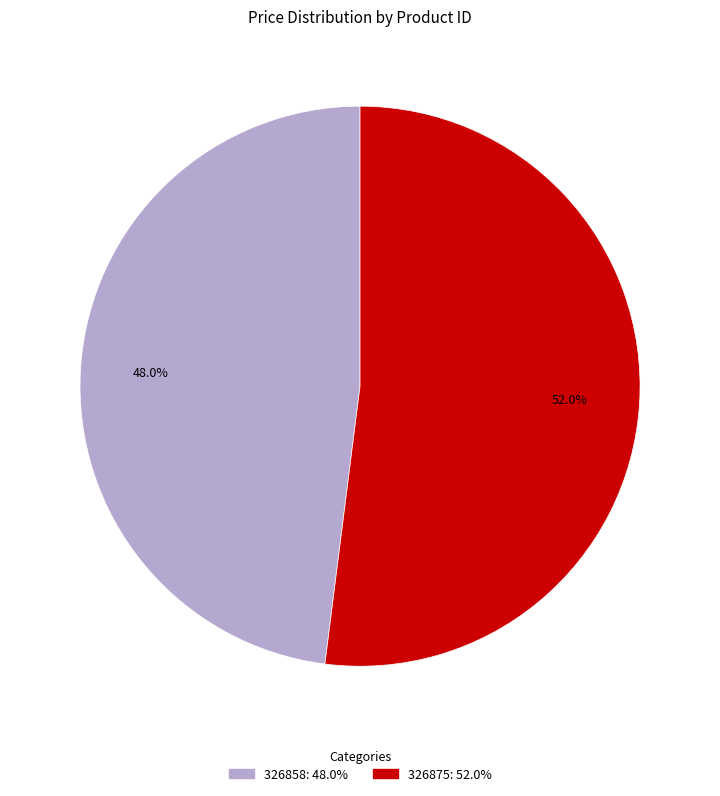

To the nearest percent, what percentage of the pie is 326858?

48%